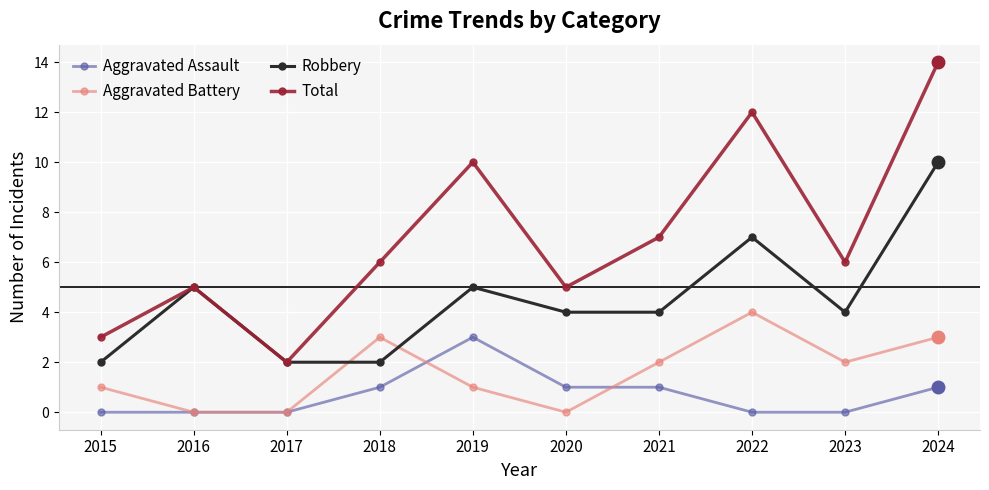

What is the spread (max minus min) of values at 2017?

2